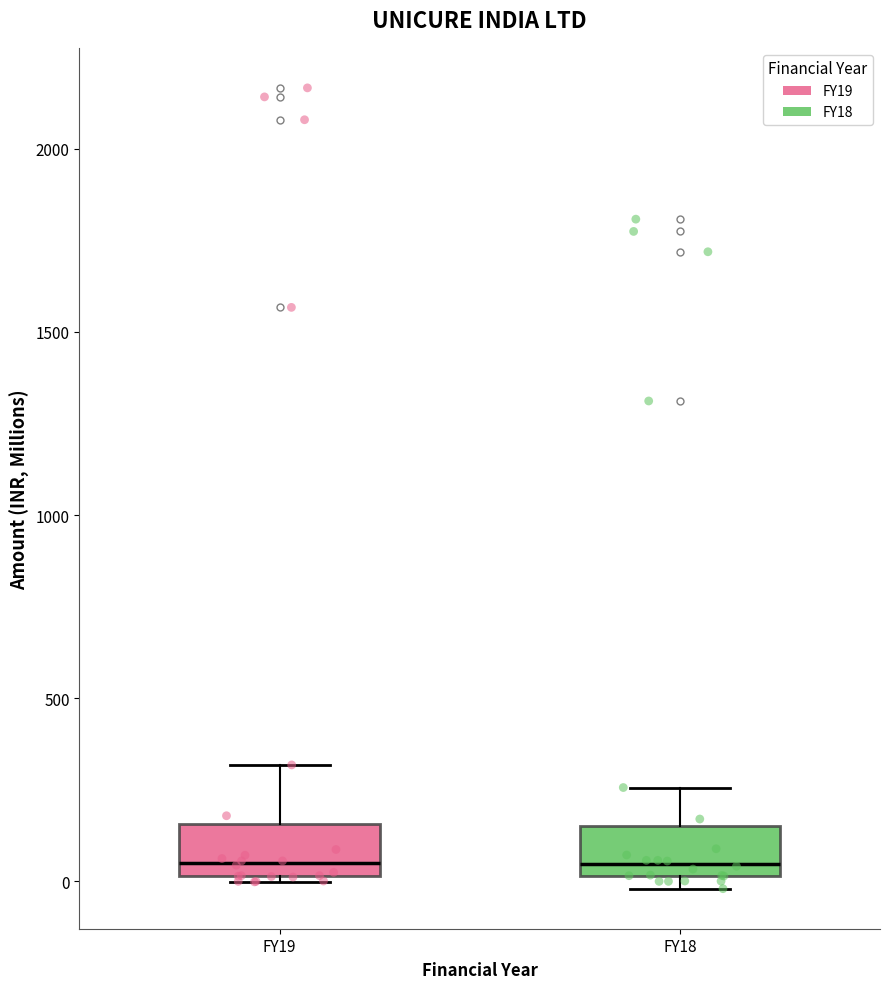

Reading left to right, transcribe this box plot: for each box, give where its median line is, the range the box spans, and where its two whiskers end, as read against the y-axis. The values are not printed on the chart, so give them approximately, as read against the axis.

FY19: median 50, box 0 to 150, whiskers 0 to 300
FY18: median 50, box 0 to 150, whiskers 0 (just below the box's lower edge) to 250